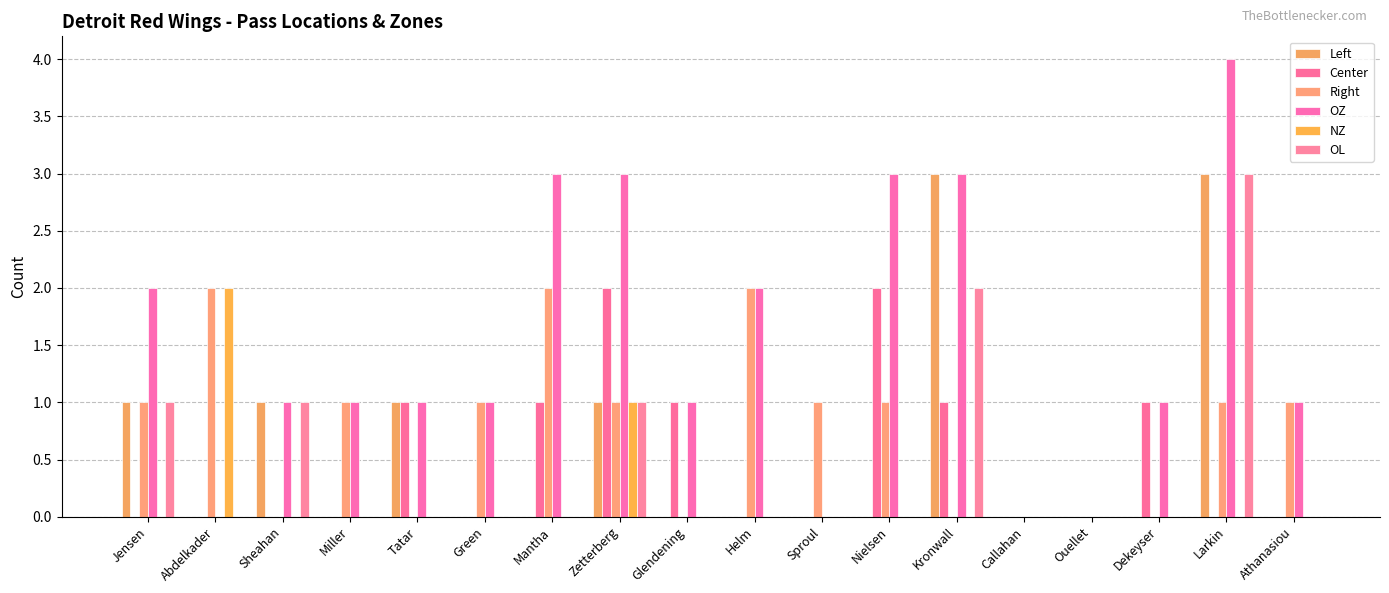

Reading left to right, list all the values displayed in this chart.

Left: 1	0	1	0	1	0	0	1	0	0	0	0	3	0	0	0	3	0
Center: 0	0	0	0	1	0	1	2	1	0	0	2	1	0	0	1	0	0
Right: 1	2	0	1	0	1	2	1	0	2	1	1	0	0	0	0	1	1
OZ: 2	0	1	1	1	1	3	3	1	2	0	3	3	0	0	1	4	1
NZ: 0	2	0	0	0	0	0	1	0	0	0	0	0	0	0	0	0	0
OL: 1	0	1	0	0	0	0	1	0	0	0	0	2	0	0	0	3	0